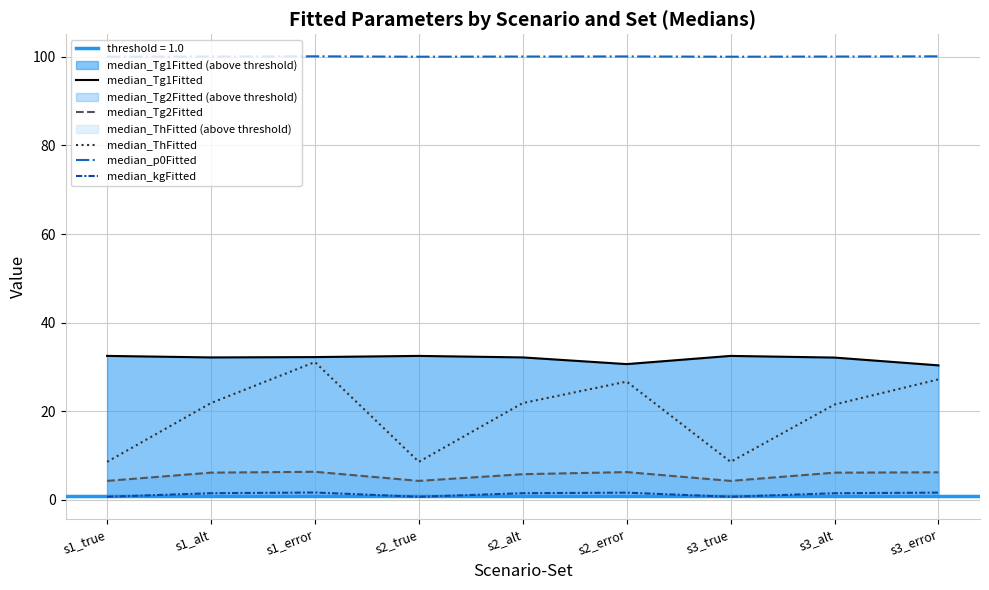

What is the average value of the median_p0Fitted series?

100.0